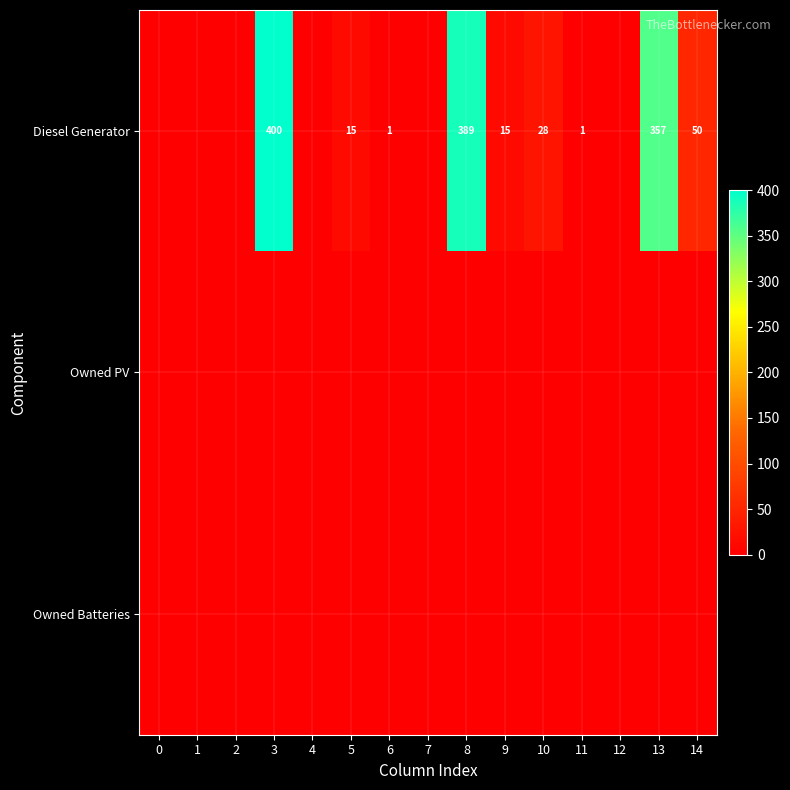

What is the total value across all series at 11?

1